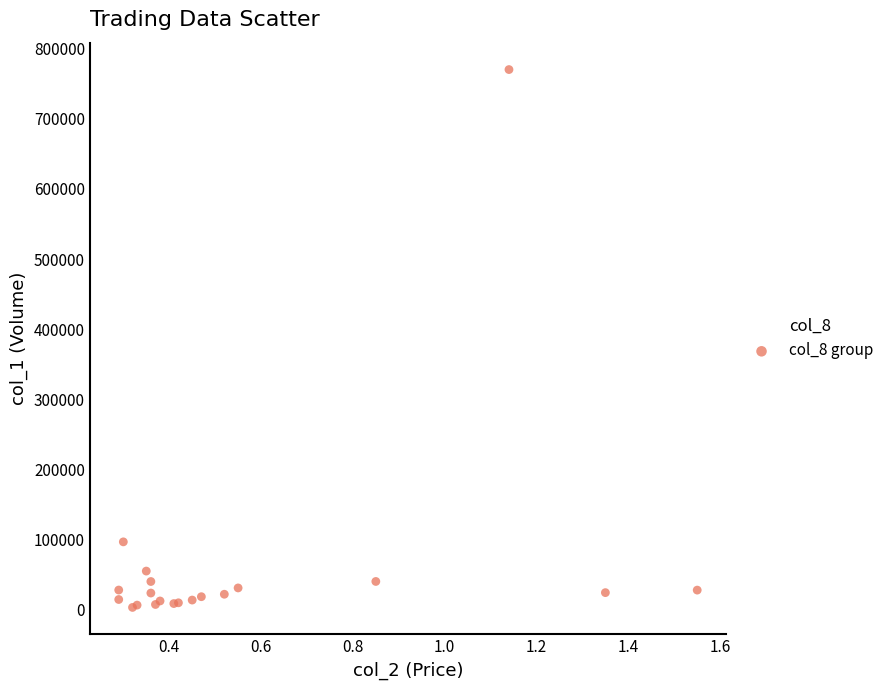

What Y value in the scatter plot is closest to 386775?

96720